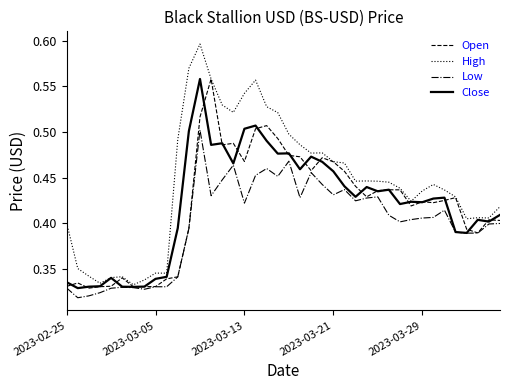

True or false: Low and High cross at least once.

False